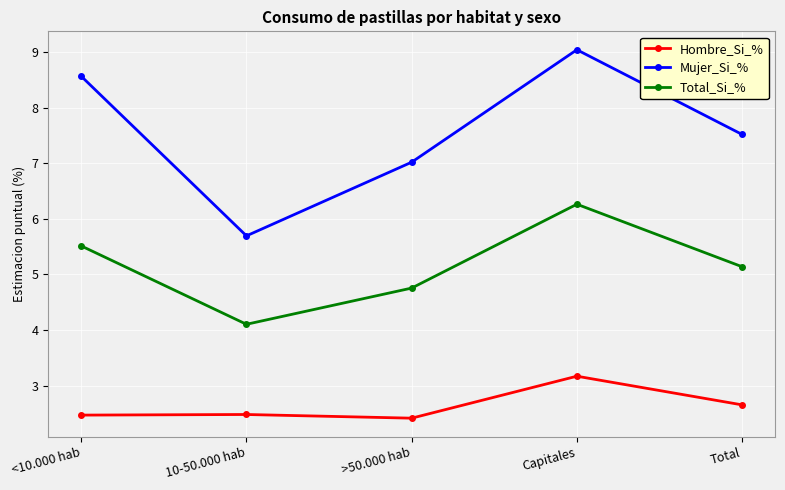

What is the sum of all Hombre_Si_% values?

13.2